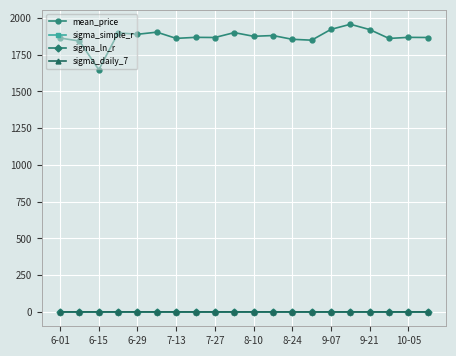

True or false: sigma_simple_r and mean_price intersect in this chart.

False